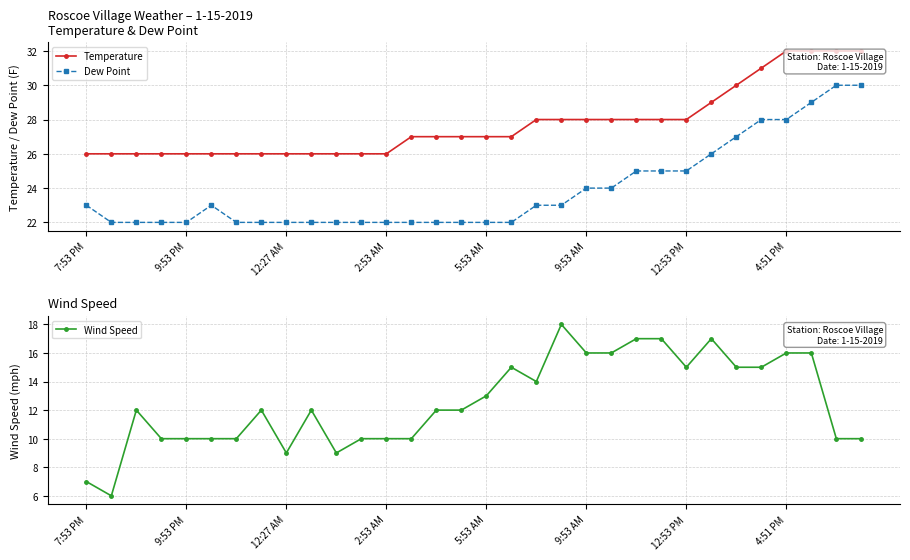

What is the value of the Temperature point at the 24th from the left?

28